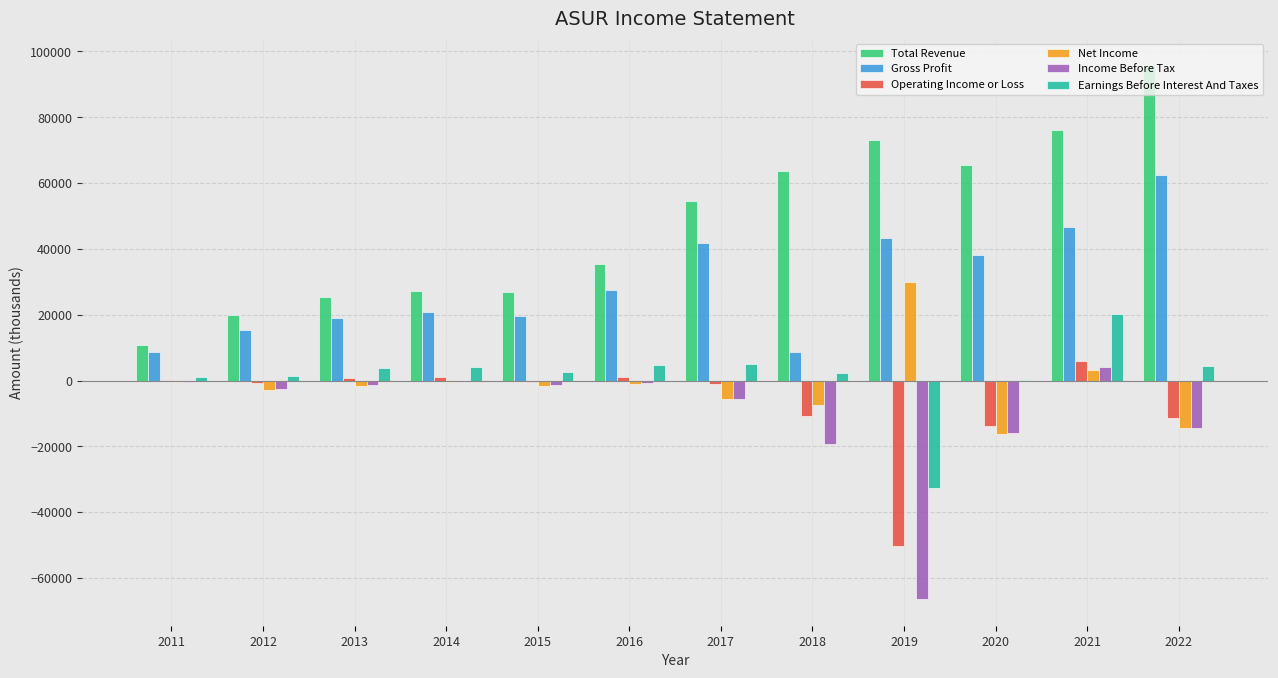

Is the value of Gross Profit at 2017 greater than the value of Income Before Tax at 2012?

Yes